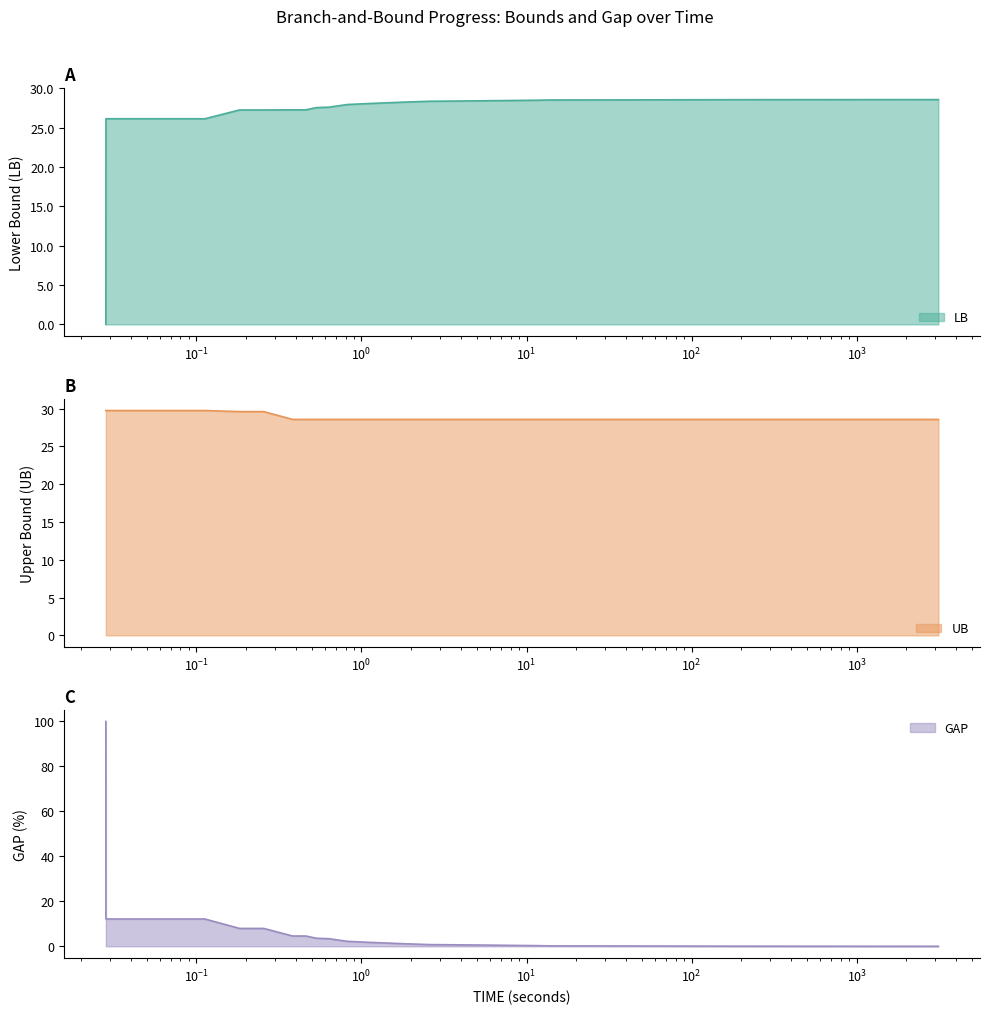

What is the maximum value for LB?

28.6